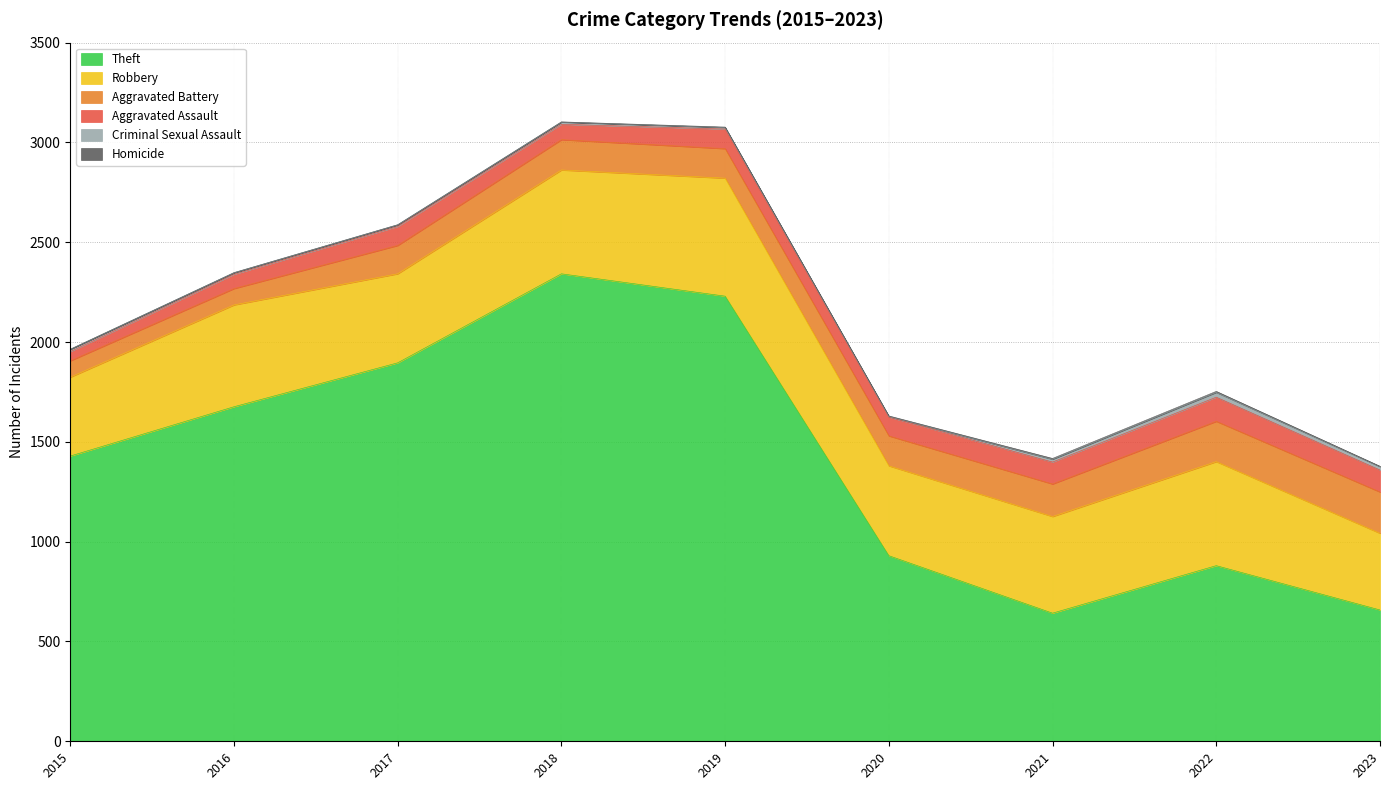

True or false: Robbery has a value of 484 at 2021.

True